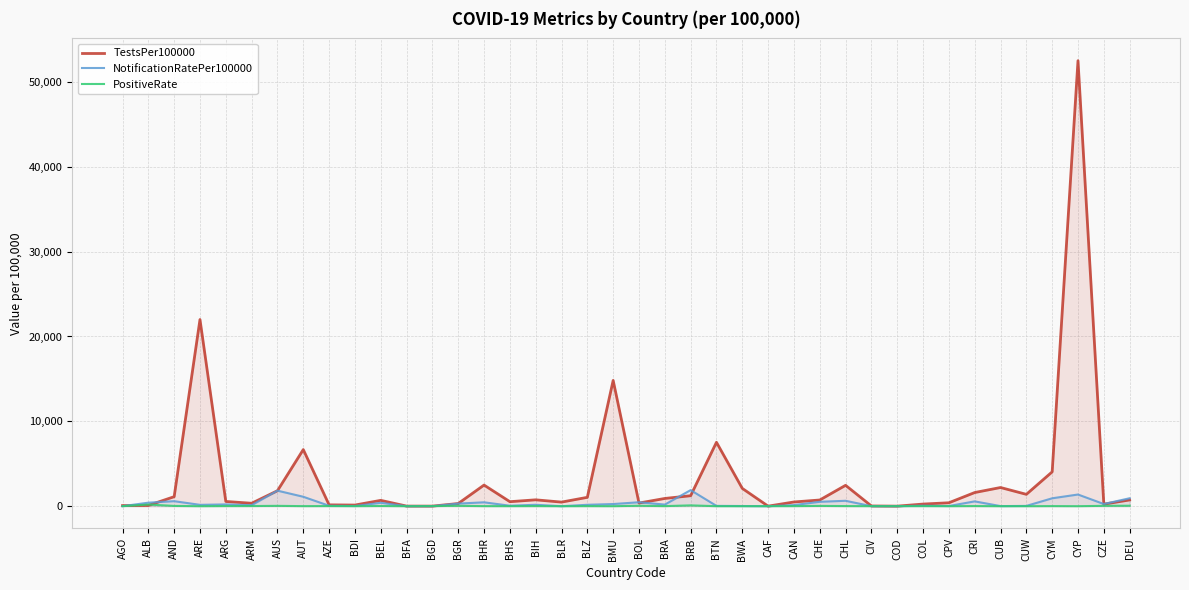

Rank the series by their maximum value, from highest to lowest.

TestsPer100000, NotificationRatePer100000, PositiveRate